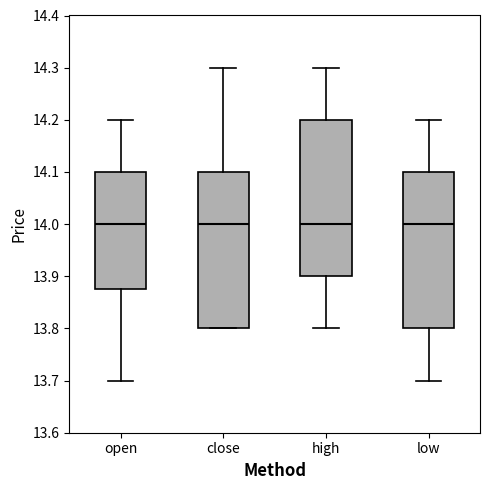

Reading left to right, transcribe this box plot: for each box, give where its median line is, the range the box spans, and where its two whiskers end, as read against the y-axis. The values are not printed on the chart, so give them approximately, as read against the axis.

open: median 14.00, box 13.88 to 14.10, whiskers 13.70 to 14.20
close: median 14.00, box 13.80 to 14.10, whiskers 13.80 to 14.30
high: median 14.00, box 13.90 to 14.20, whiskers 13.80 to 14.30
low: median 14.00, box 13.80 to 14.10, whiskers 13.70 to 14.20